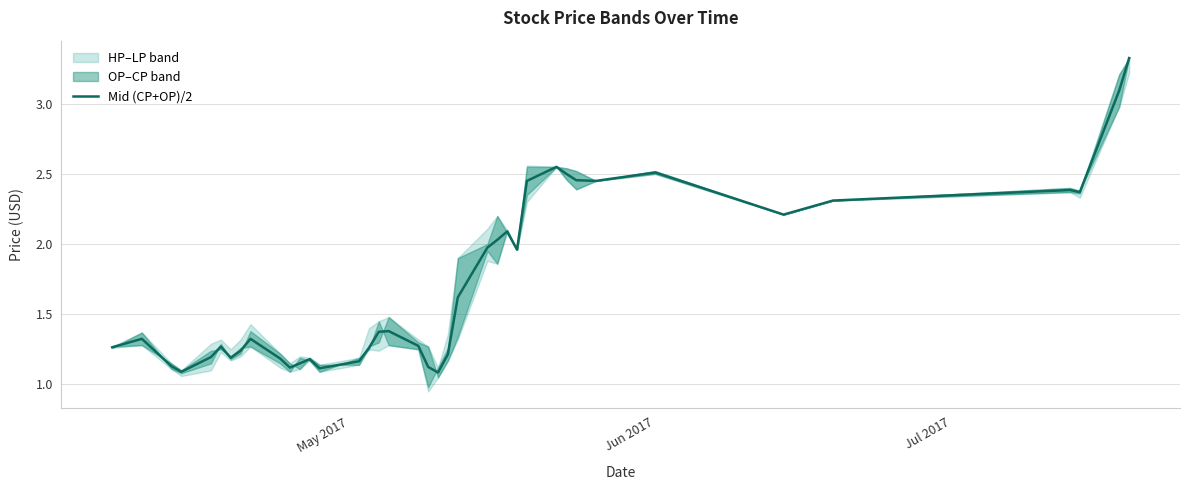

What is the greatest value displayed?

3.3